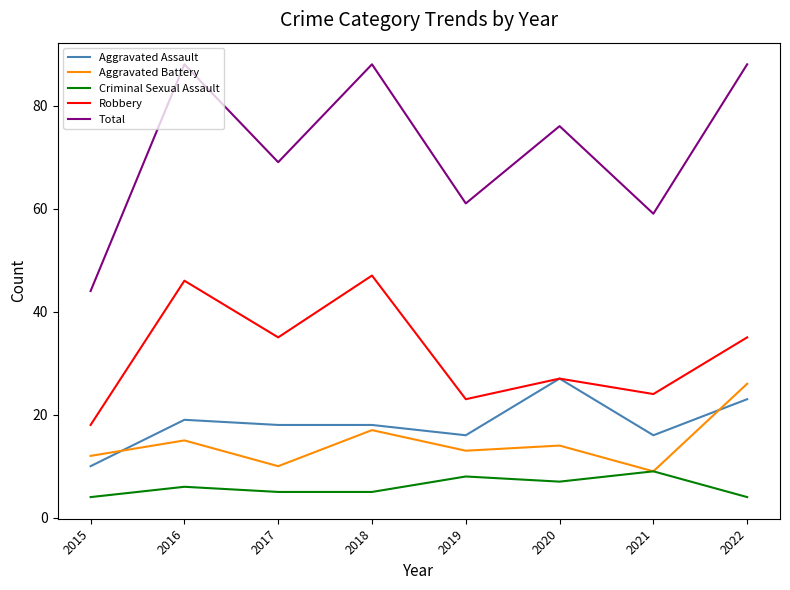

True or false: Robbery and Criminal Sexual Assault intersect in this chart.

False